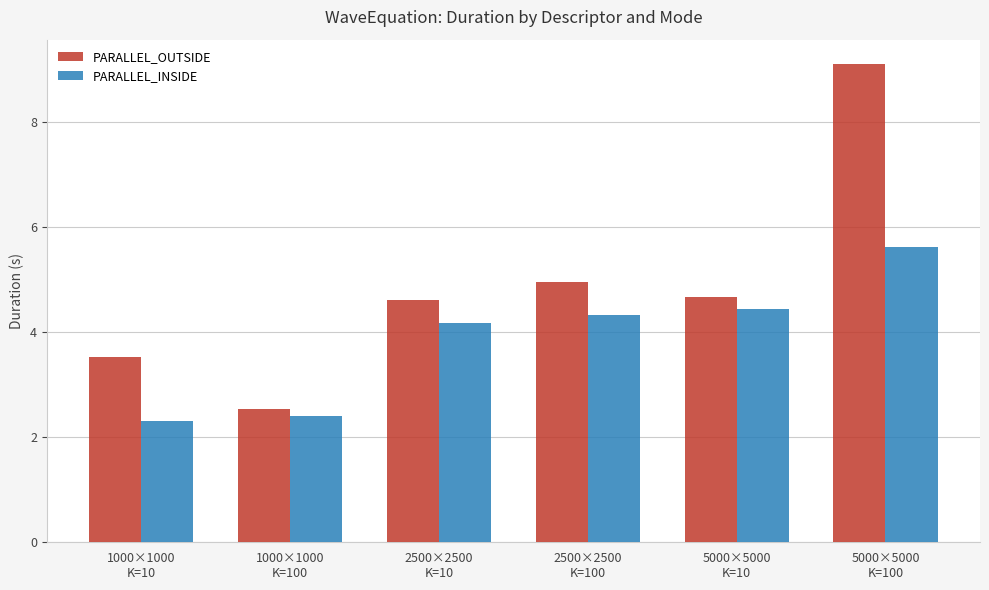

At which label does PARALLEL_INSIDE first exceed 4?

2500×2500
K=10